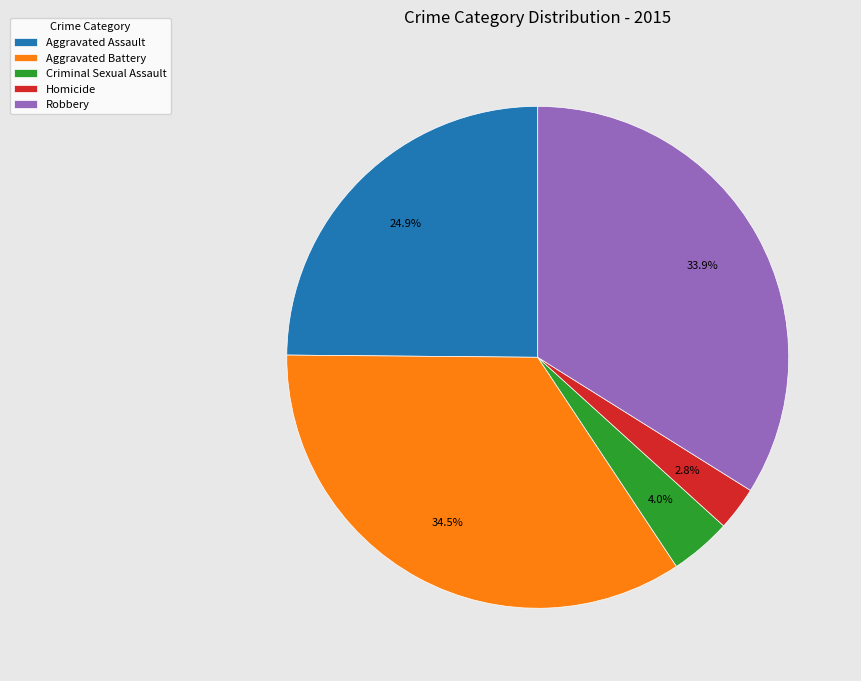

Approximately how many times larger is the value at Aggravated Battery compared to Robbery?

1.0